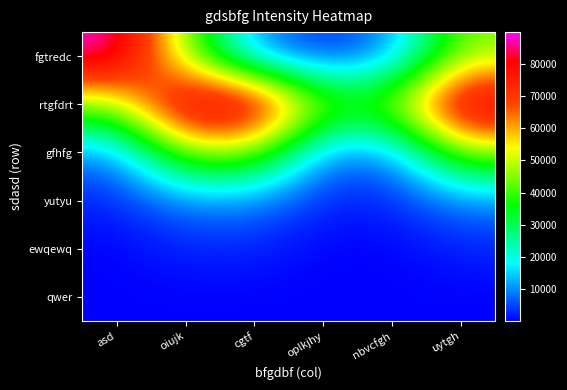

Between nbvcfgh and cgtf, which is larger?

nbvcfgh